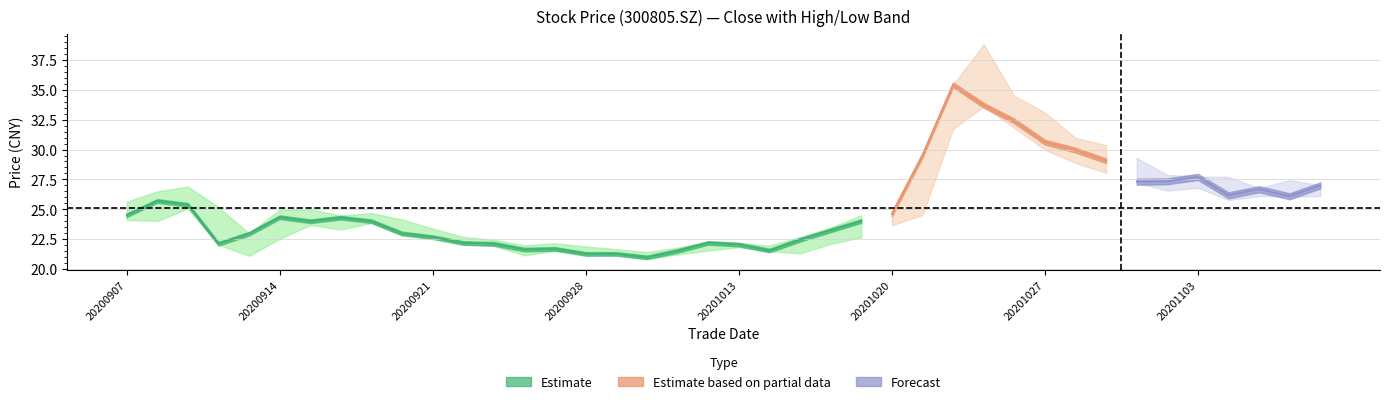

Is it true that high equals 22.4 at 12?

True